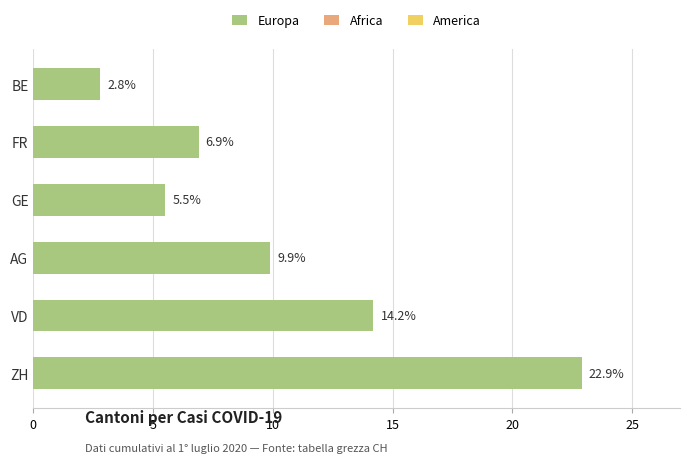

What is the change in value from ZH to VD?

-8.7